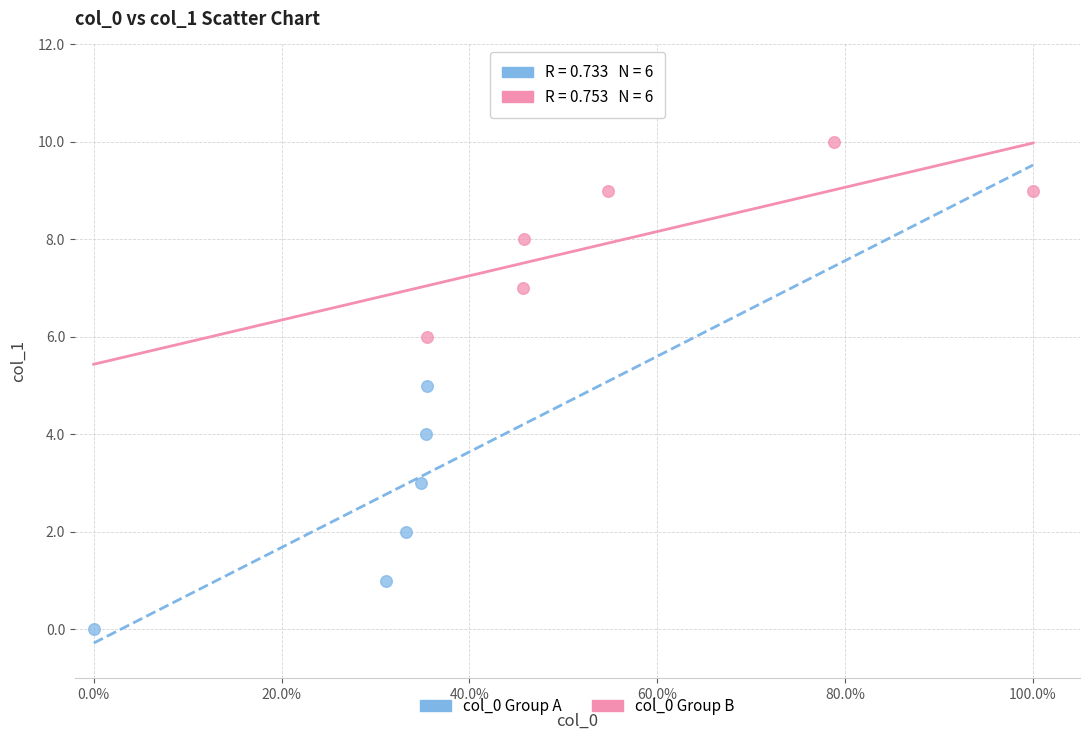

What are all the series names shown in the legend?

col_0 Group A, col_0 Group B